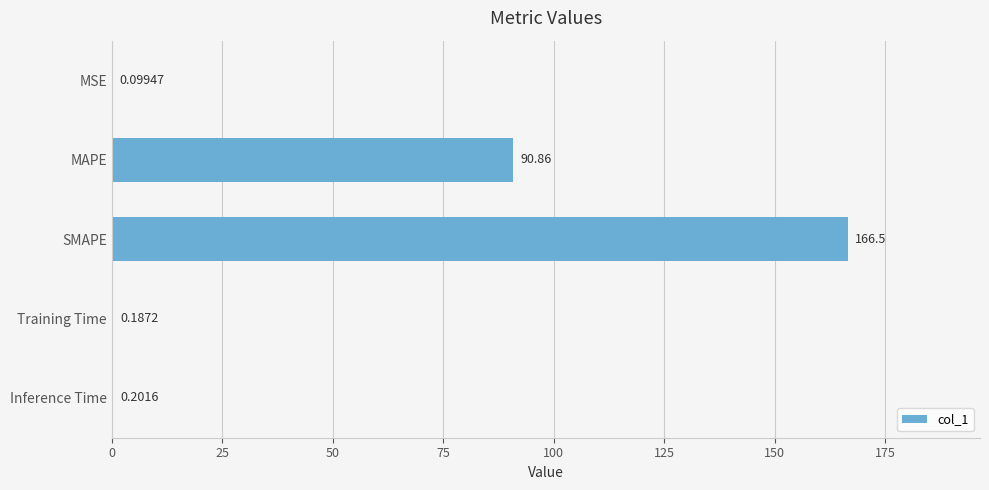

At which label is the value closest to 83?

MAPE